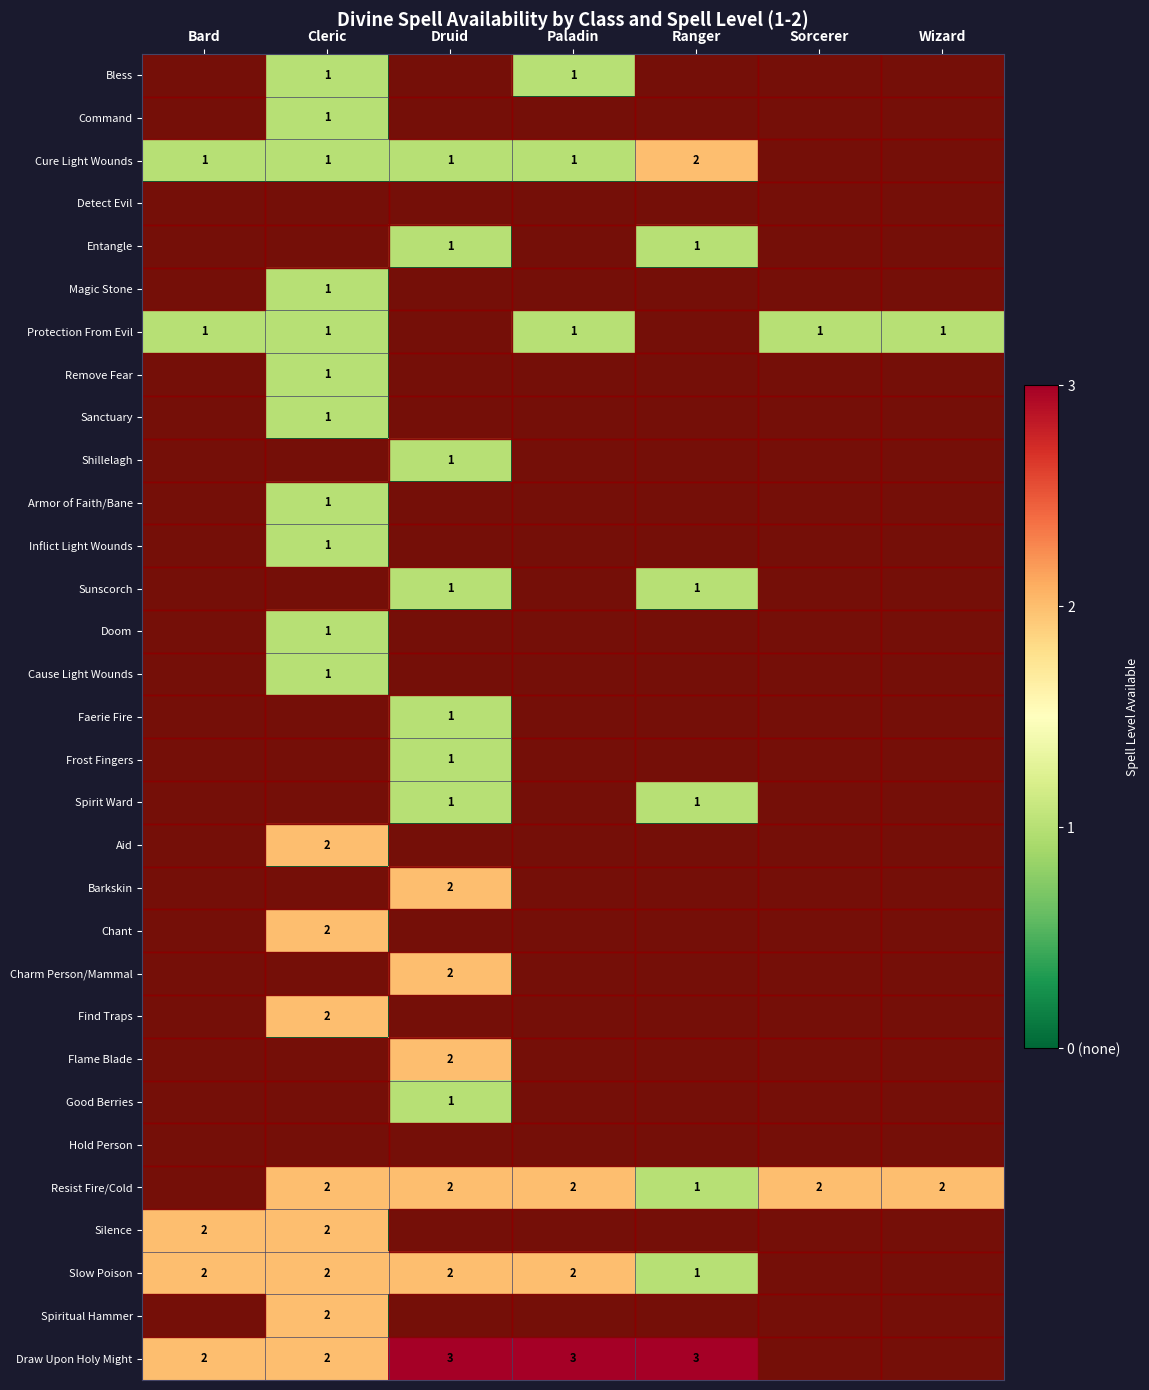

True or false: Faerie Fire has a value of 1 at Druid.

True